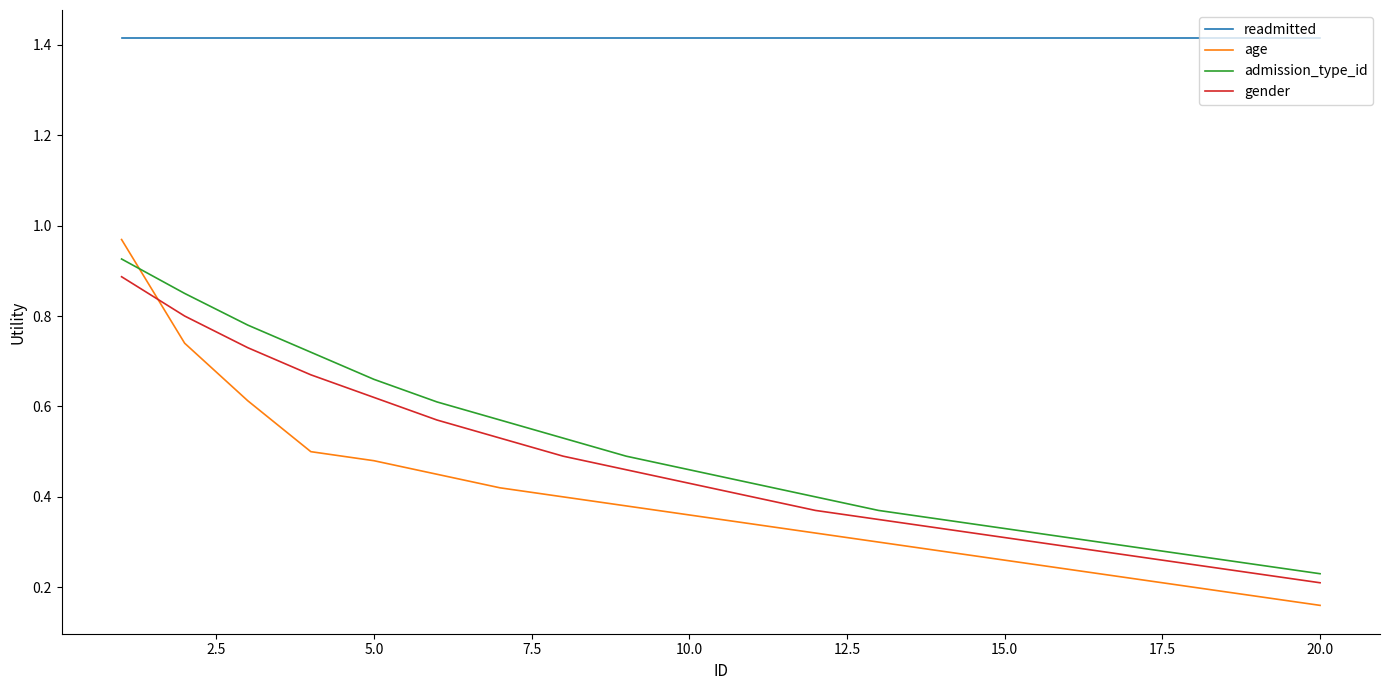

Which series has the largest range (max minus min)?

age